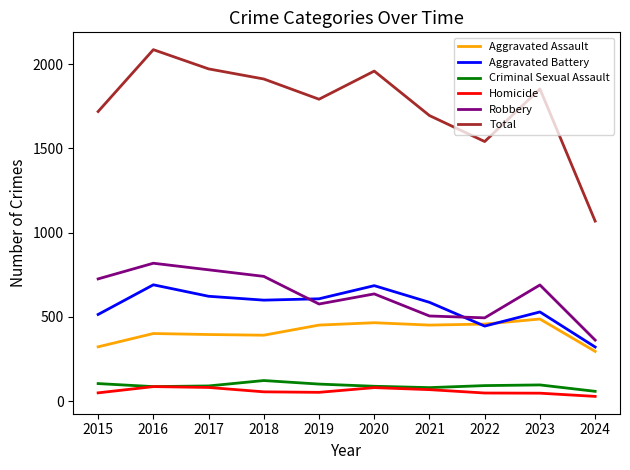

True or false: Aggravated Assault and Total cross at least once.

False